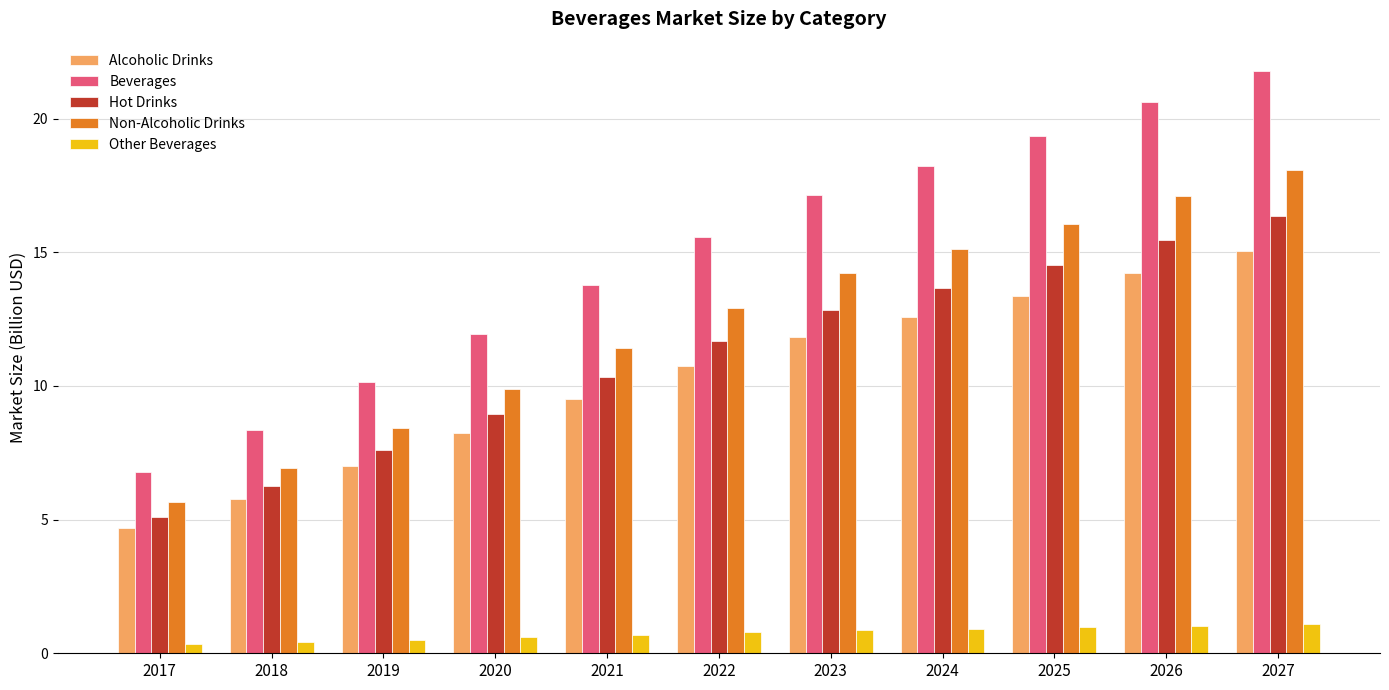

Between 2017 and 2022, which series saw the biggest shift?

Beverages